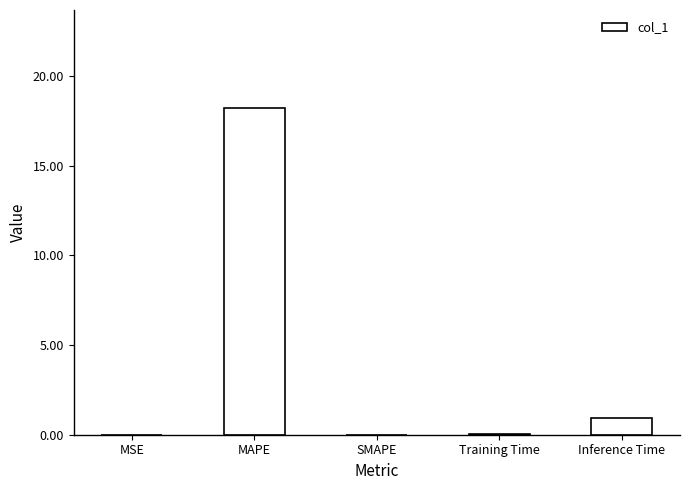

Is it true that the value at MAPE is 7.5?

False